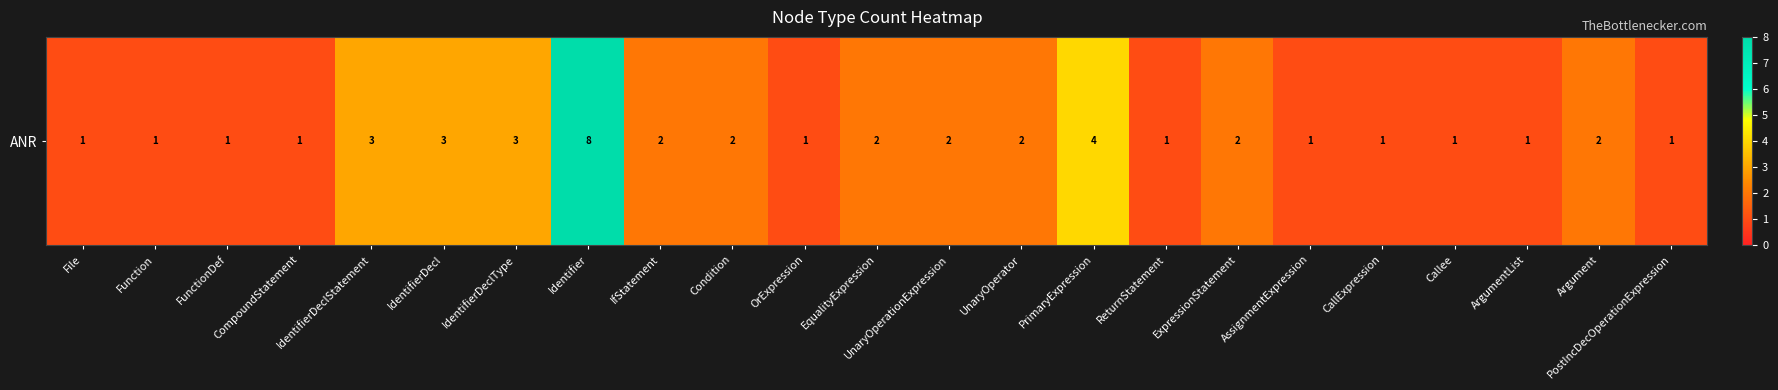

List the labels in order of value, largest first.

Identifier, PrimaryExpression, IdentifierDeclStatement, IdentifierDecl, IdentifierDeclType, IfStatement, Condition, EqualityExpression, UnaryOperationExpression, UnaryOperator, ExpressionStatement, Argument, File, Function, FunctionDef, CompoundStatement, OrExpression, ReturnStatement, AssignmentExpression, CallExpression, Callee, ArgumentList, PostIncDecOperationExpression